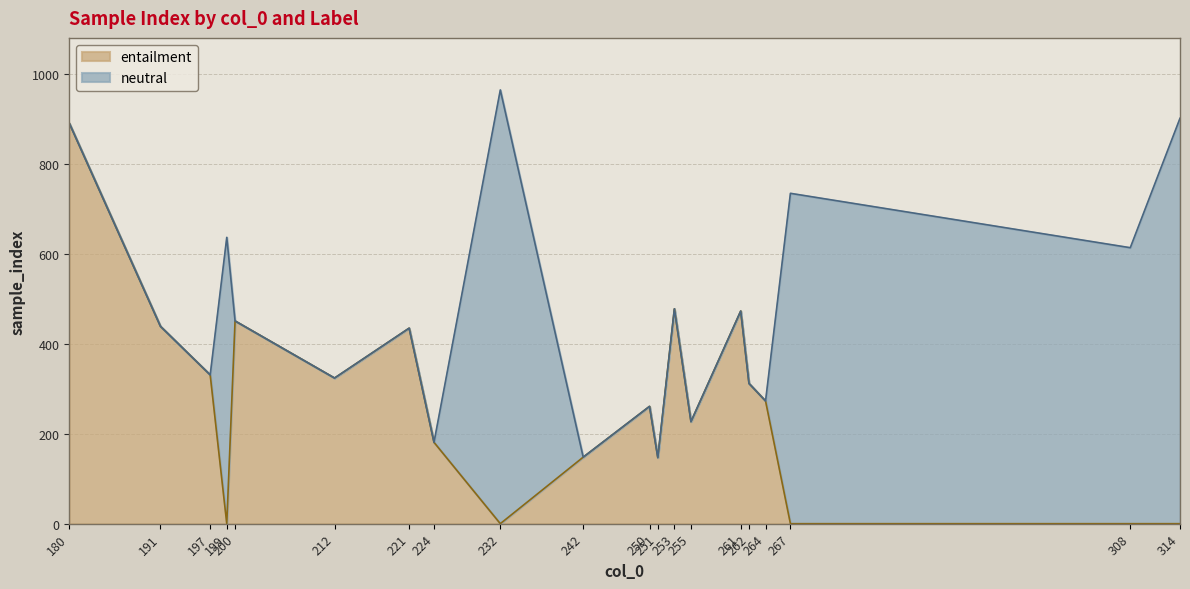

True or false: the data has more than 1 interior local peaks.

True